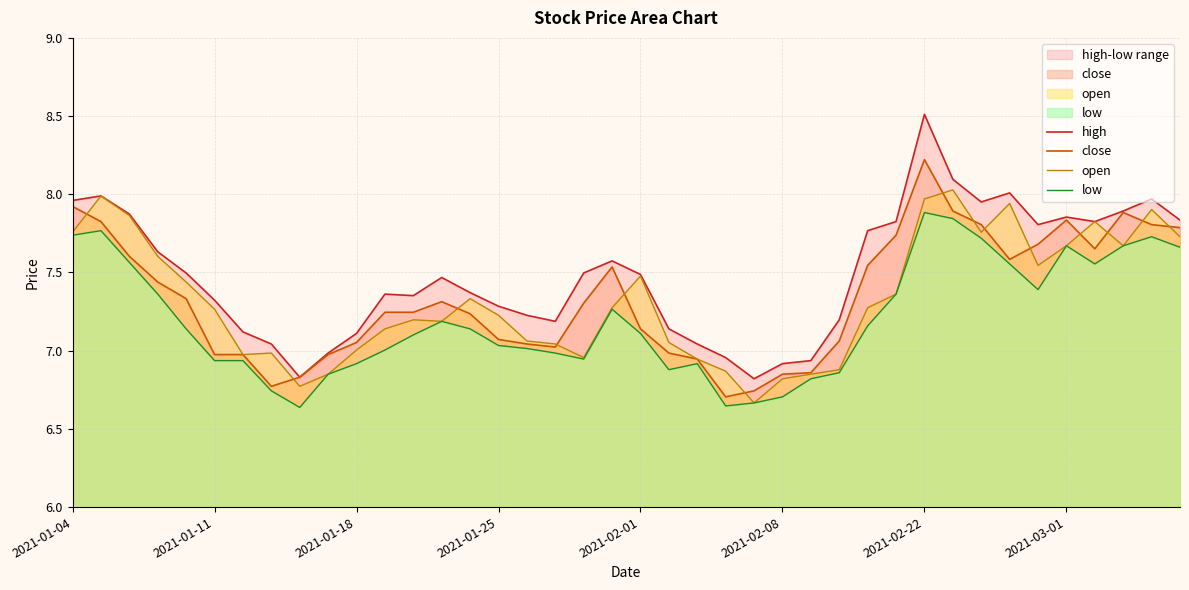

What is the sum of all low values?

288.1